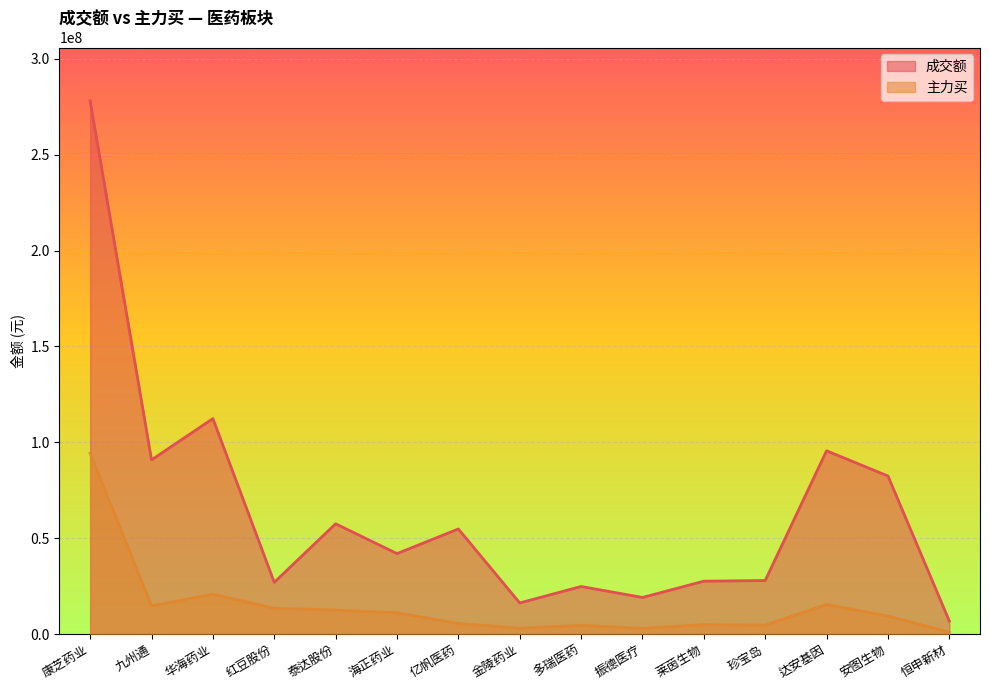

True or false: 主力买 and 成交额 intersect in this chart.

False